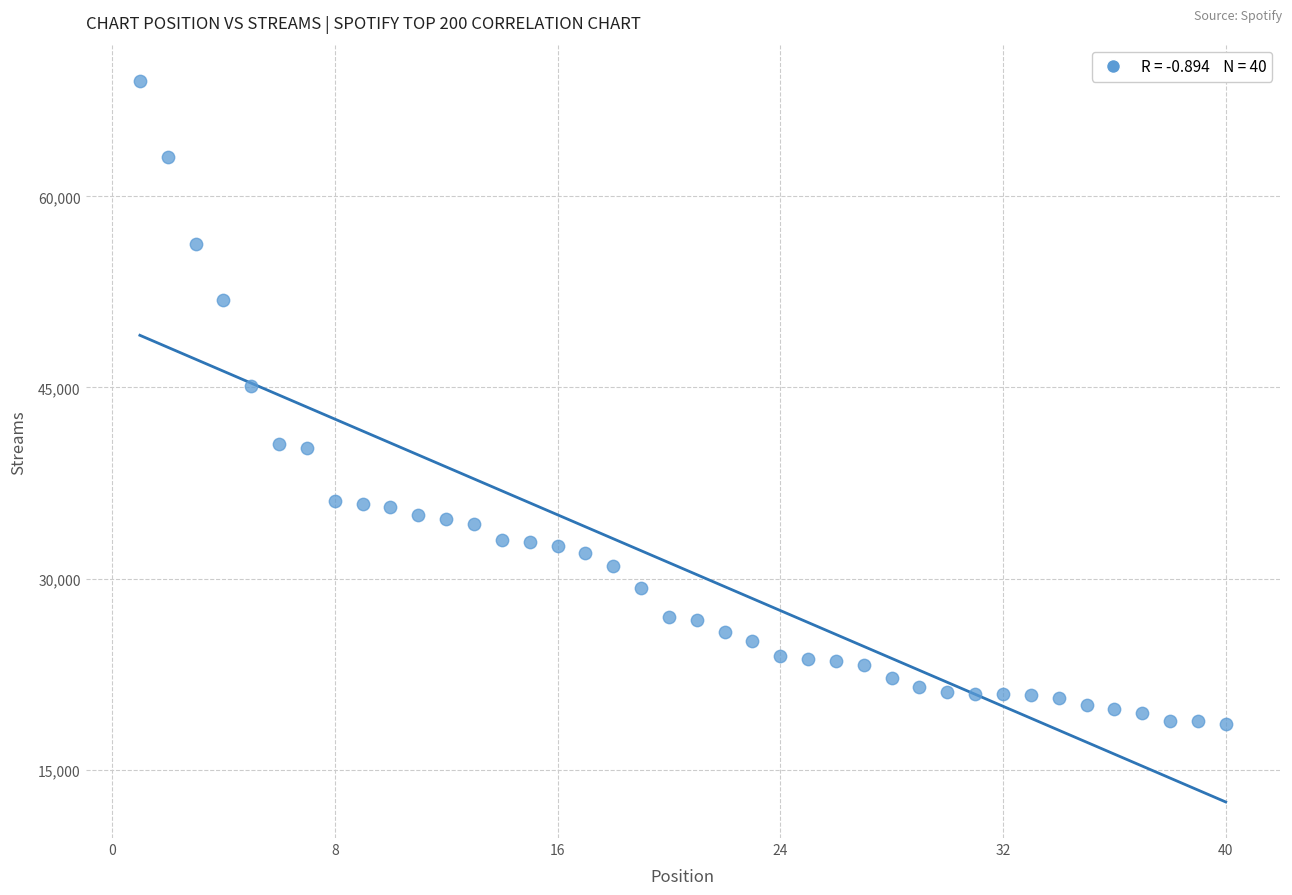

What is the range of Y values (max minus min)?

50507